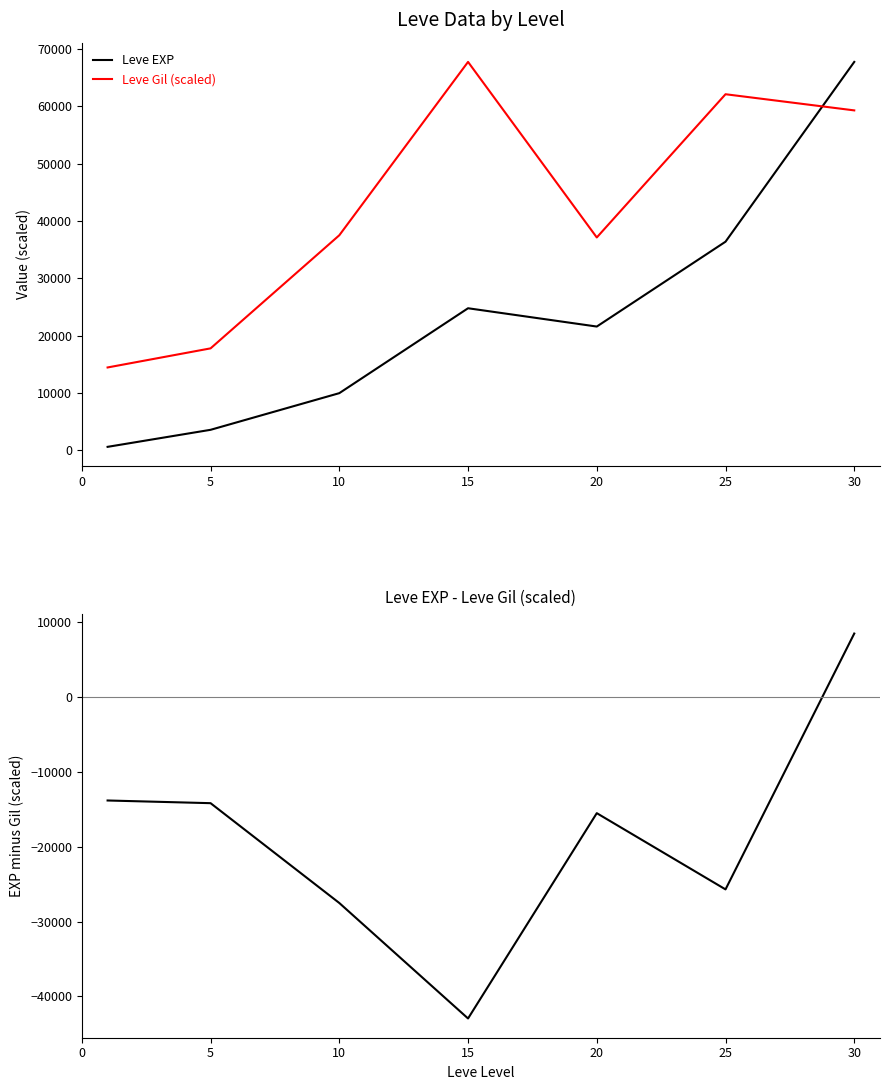

How many data points in Leve Gil (scaled) are above 37513?

4